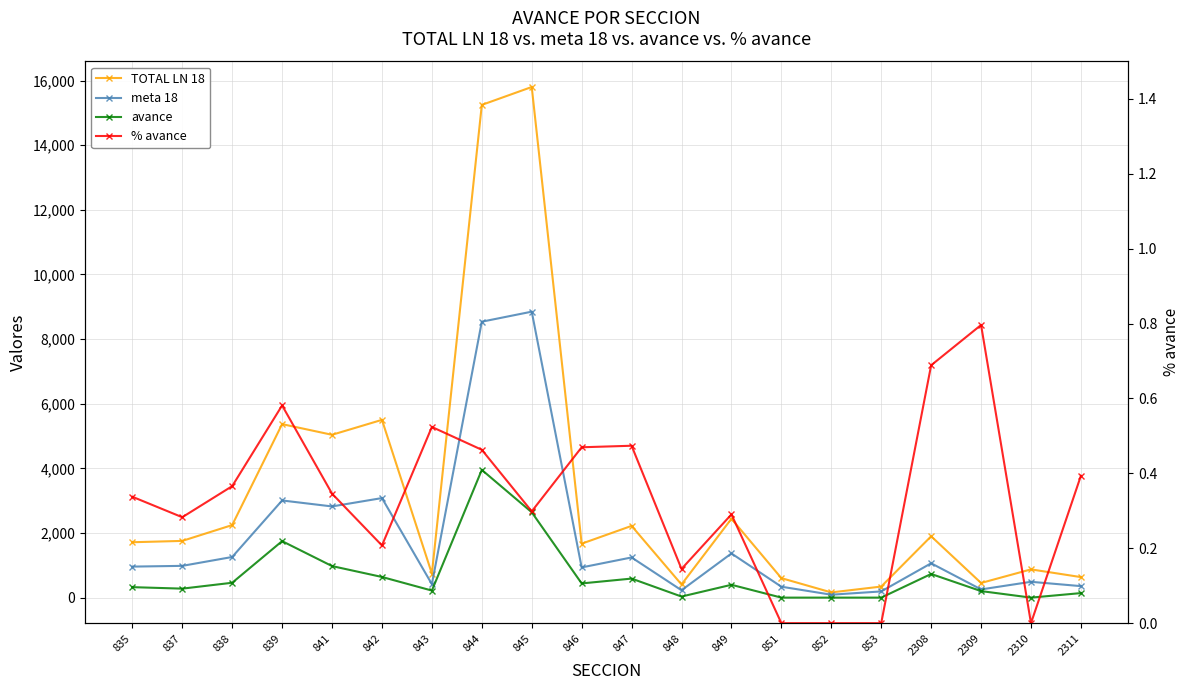

What are all the series names shown in the legend?

TOTAL LN 18, meta 18, avance, % avance